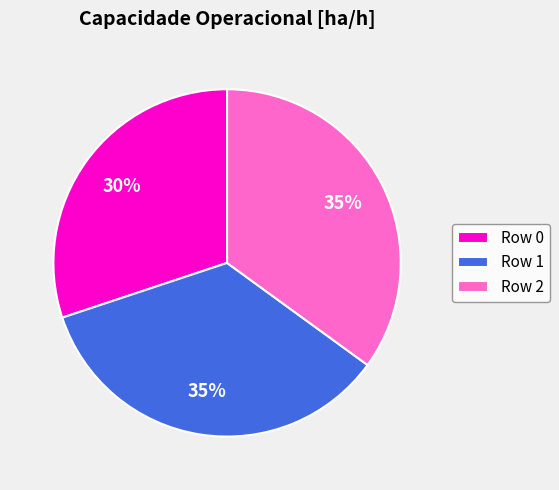

Which slice is the smallest?

Row 0